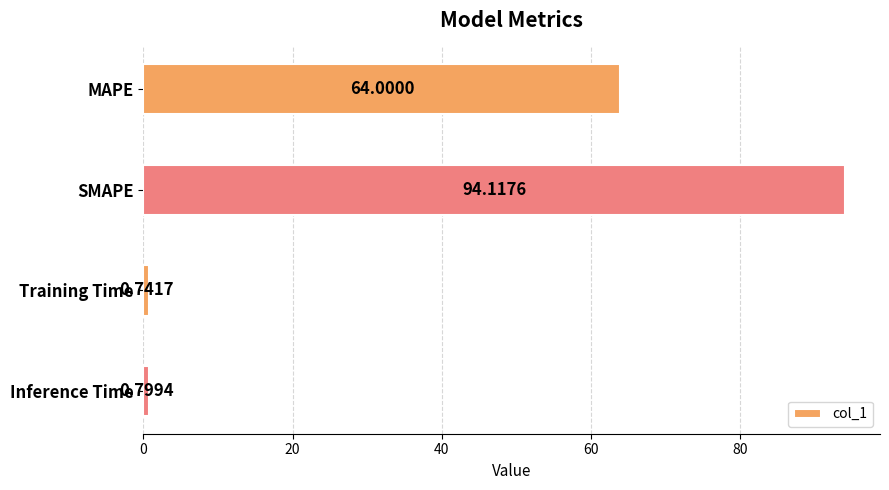

Rank the categories by value from lowest to highest.

Training Time, Inference Time, MAPE, SMAPE